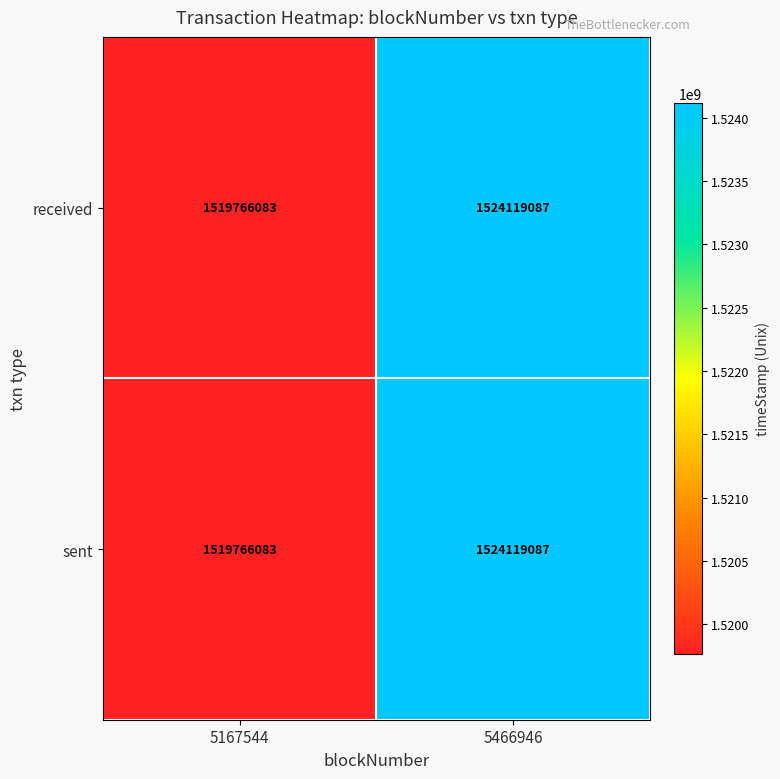

Read the received value at 5466946, to the nearest 10.

1524119090